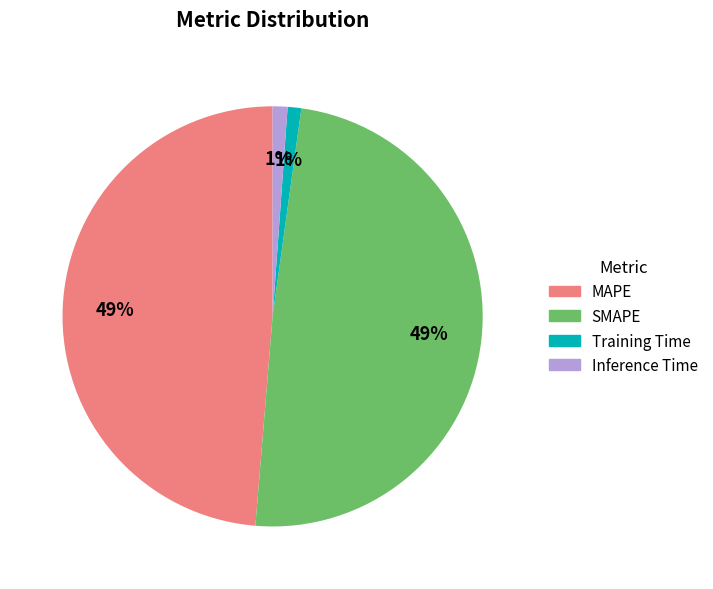

To the nearest percent, what is the average slice percentage?

25%